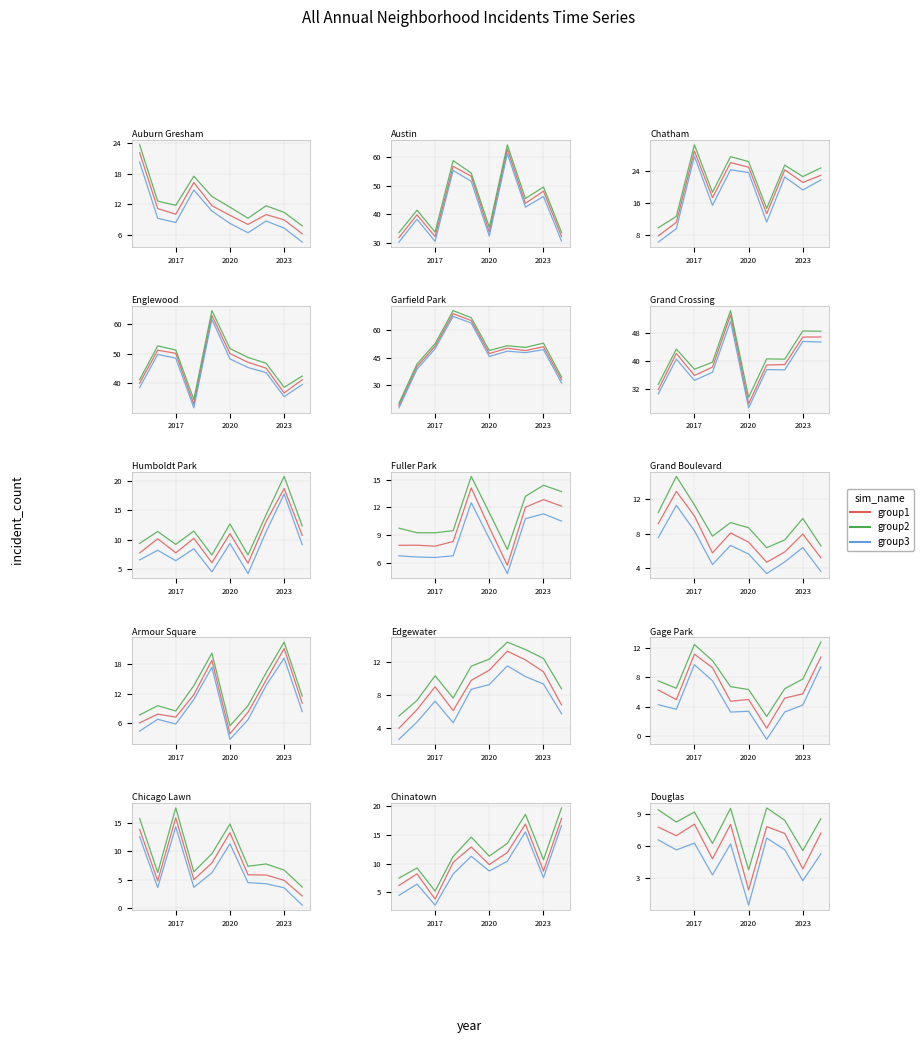

What is the total value across all series at 5?

6.2